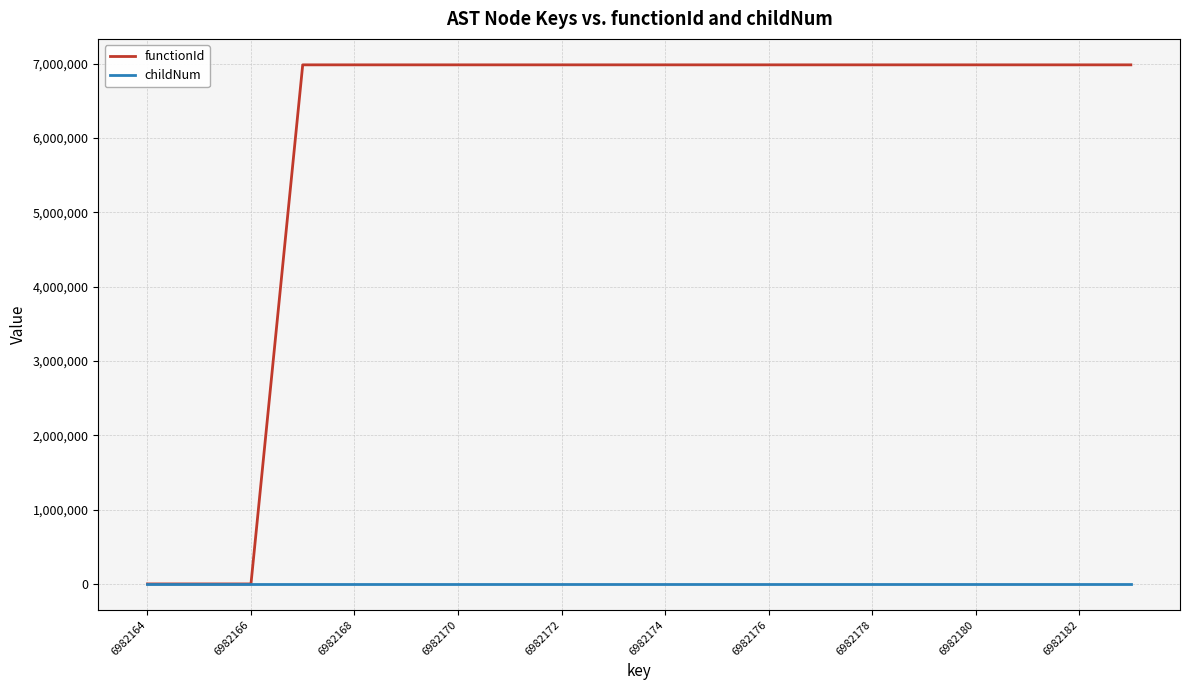

At how many categories does at least one series exceed 2783440?

17